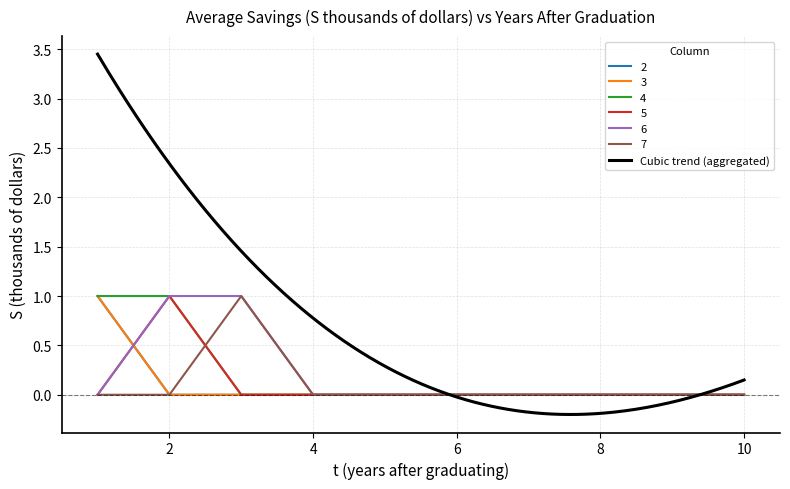

Reading left to right, what are all the values shown in this chart?

2: 1=1	2=0	3=0	4=0	5=0	6=0	7=0	8=0	9=0	10=0
3: 1=1	2=0	3=0	4=0	5=0	6=0	7=0	8=0	9=0	10=0
4: 1=1	2=1	3=0	4=0	5=0	6=0	7=0	8=0	9=0	10=0
5: 1=0	2=1	3=0	4=0	5=0	6=0	7=0	8=0	9=0	10=0
6: 1=0	2=1	3=1	4=0	5=0	6=0	7=0	8=0	9=0	10=0
7: 1=0	2=0	3=1	4=0	5=0	6=0	7=0	8=0	9=0	10=0